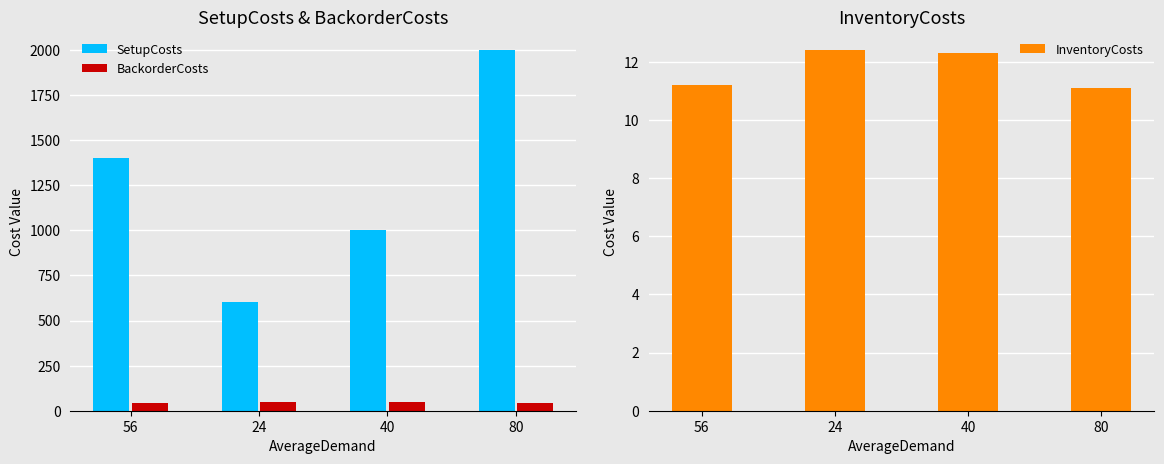

The value of SetupCosts at 24 is 928.6. True or false?

False